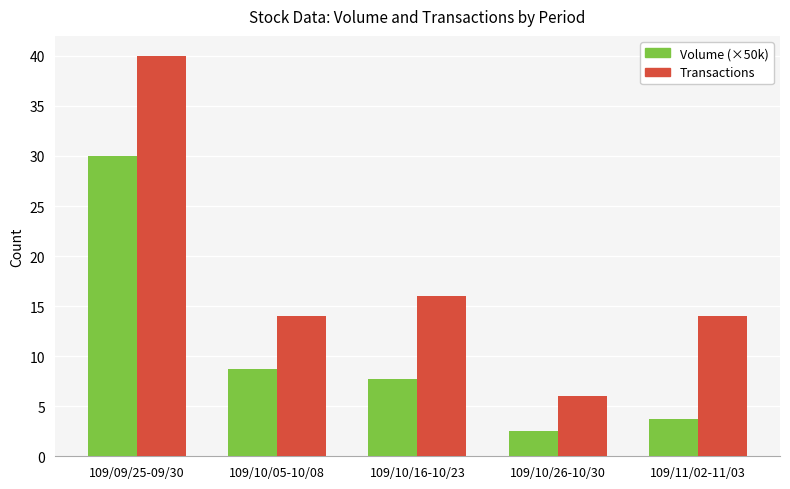

Which label corresponds to the largest value in the chart?

109/09/25-09/30